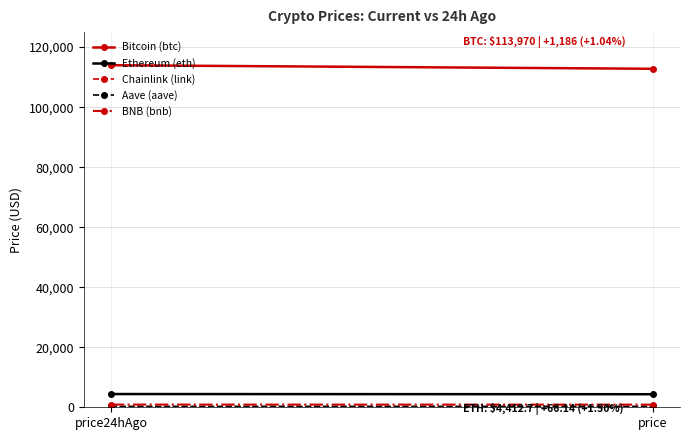

At price, list the series in order from smallest to largest.

Chainlink (link), Aave (aave), BNB (bnb), Ethereum (eth), Bitcoin (btc)